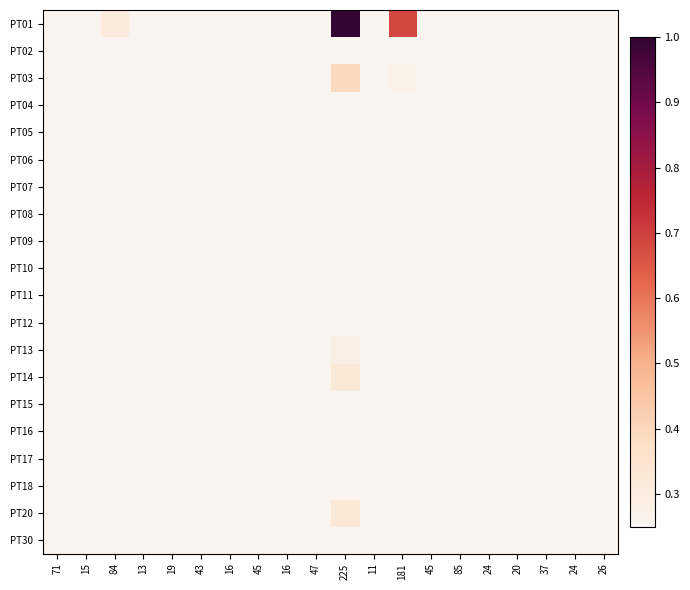

At how many categories does at least one series exceed 0?

20